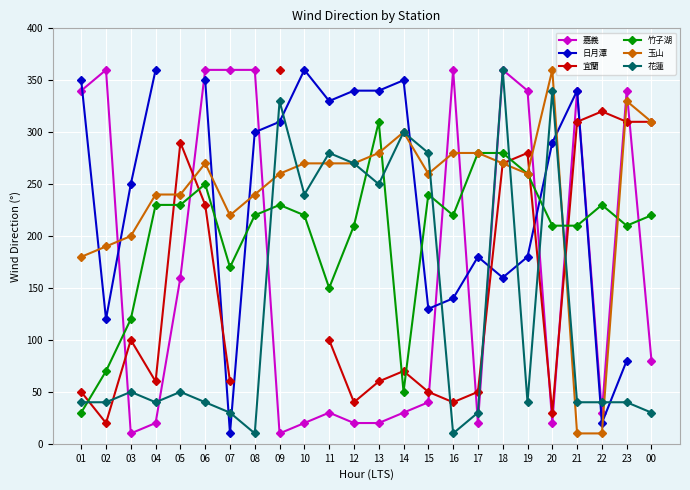

How many interior local peaks does the 宜蘭 series have?

5